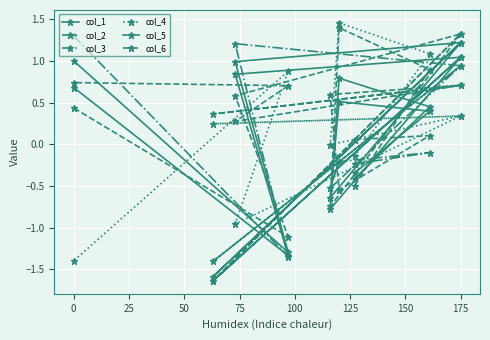

How many lines are shown in the chart?

6